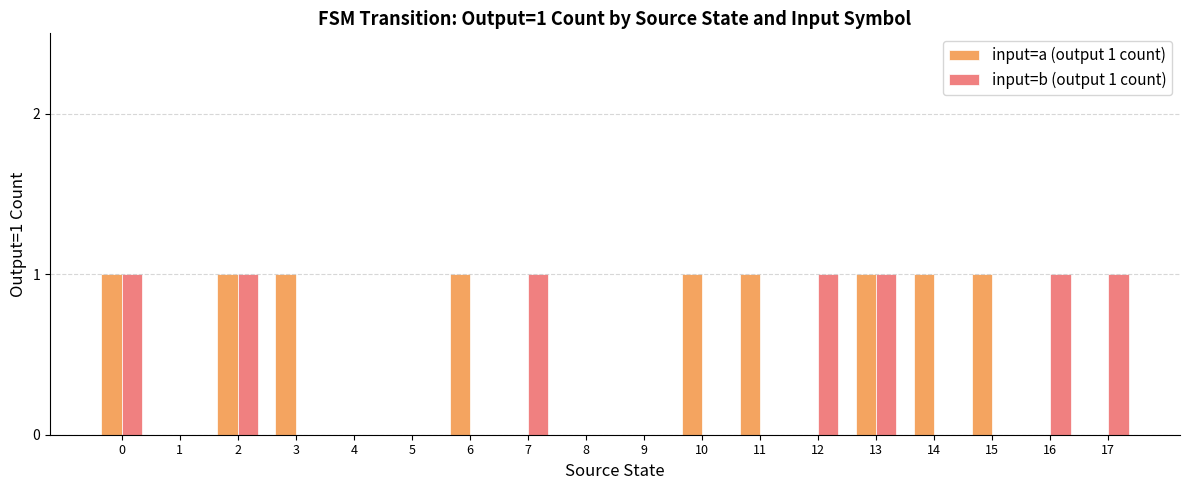

Between 0 and 17, which series saw the biggest shift?

input=a (output 1 count)